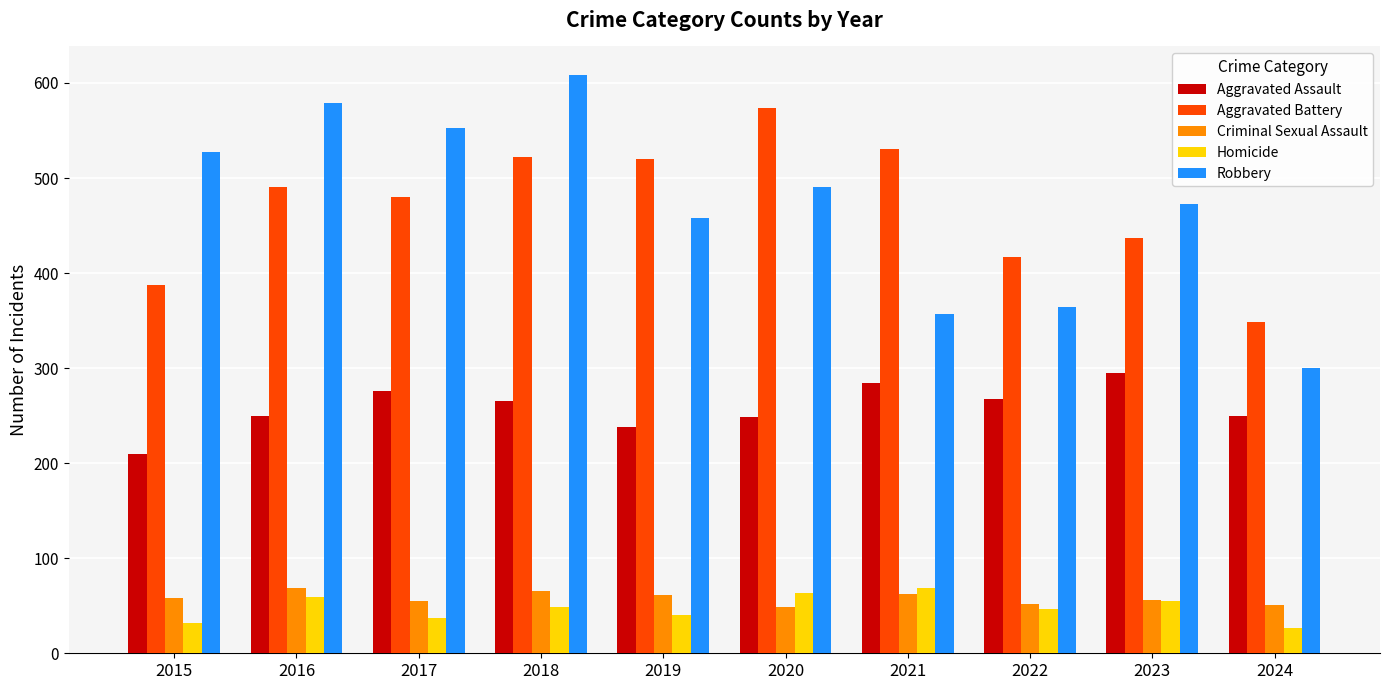

What is the difference between the second highest and second lowest values in the Aggravated Battery series?

144